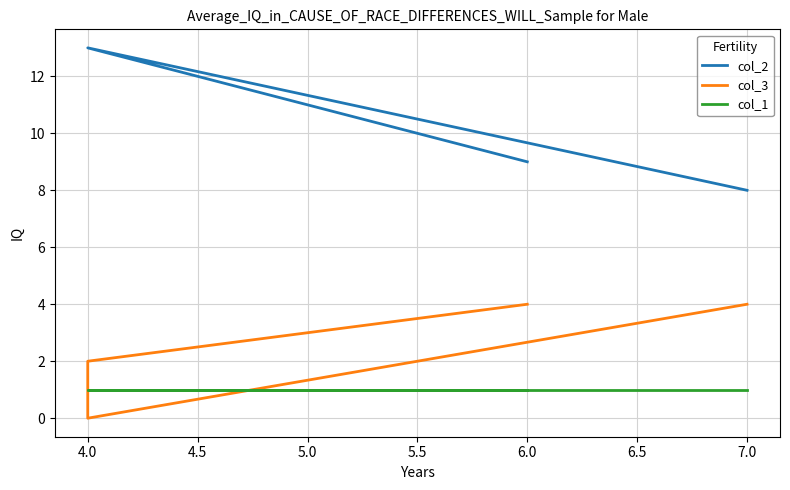

At 4.0, list the series in order from largest to smallest.

col_2, col_1, col_3